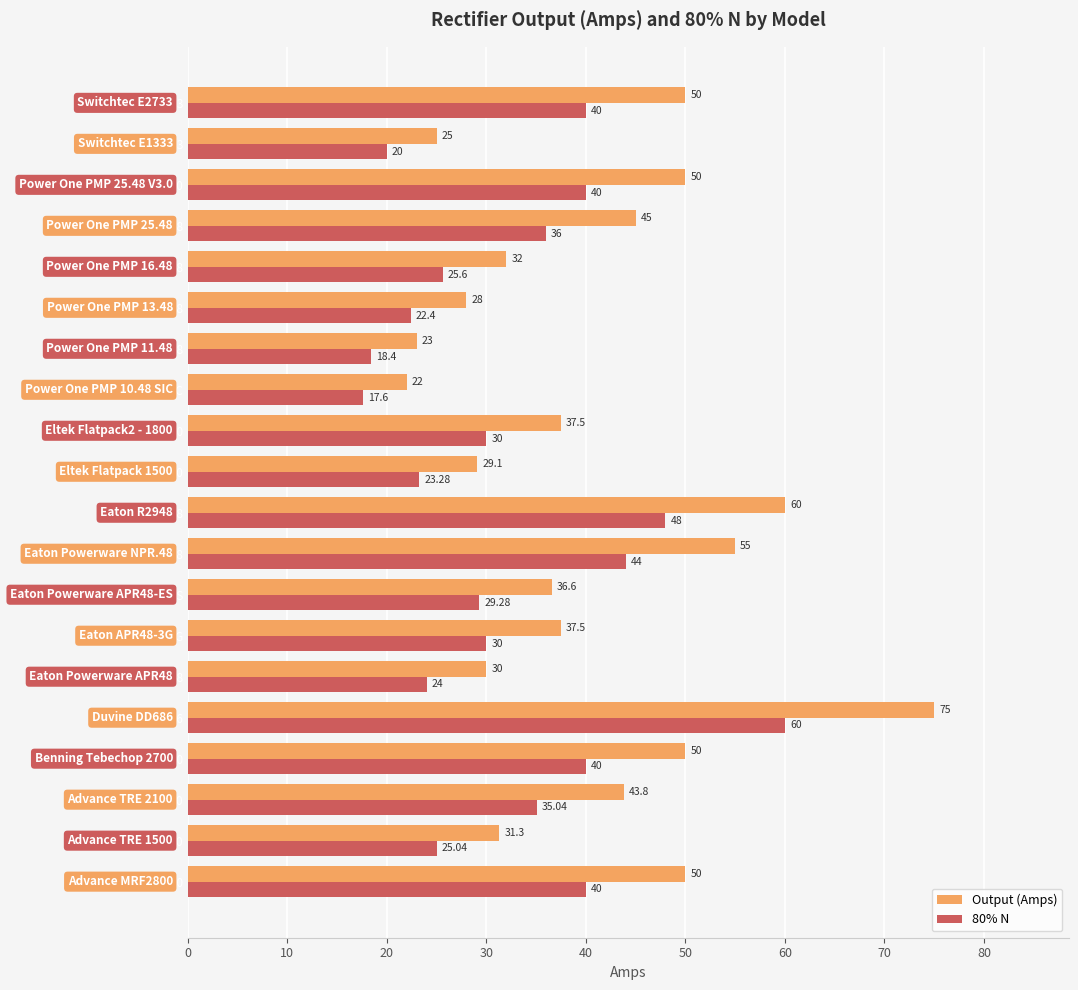

Which series has the largest total across all categories?

Output (Amps)